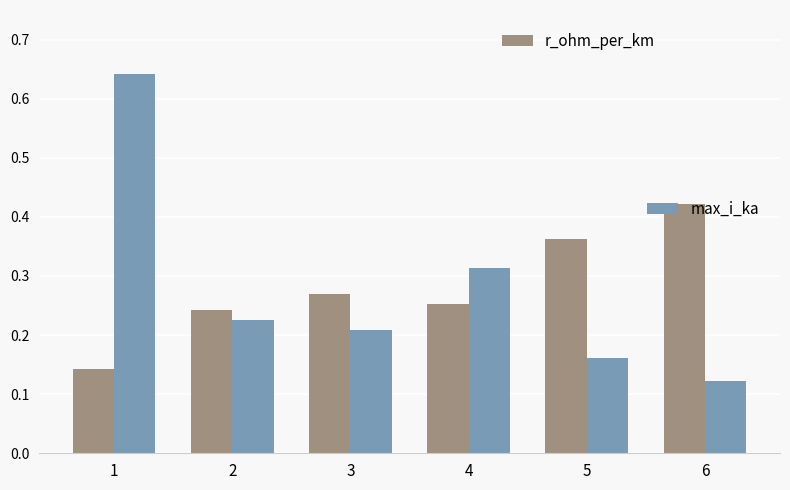

Which label corresponds to the smallest value in the chart?

6